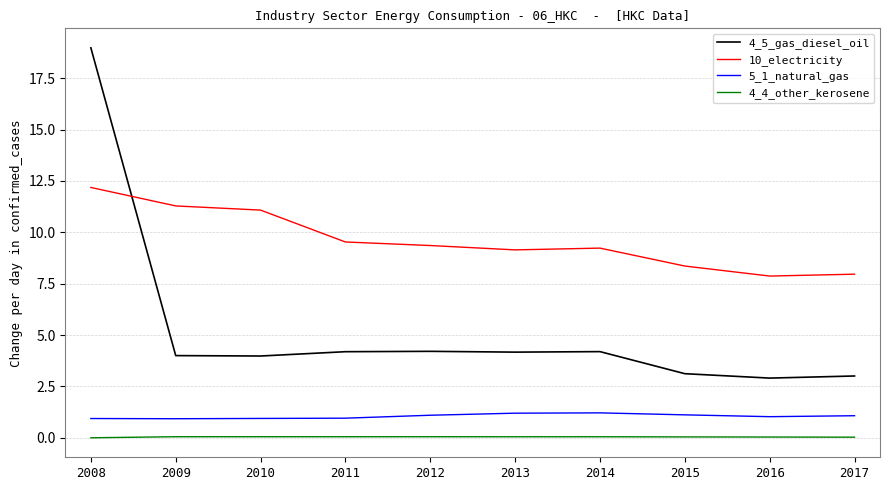

How many lines are shown in the chart?

4